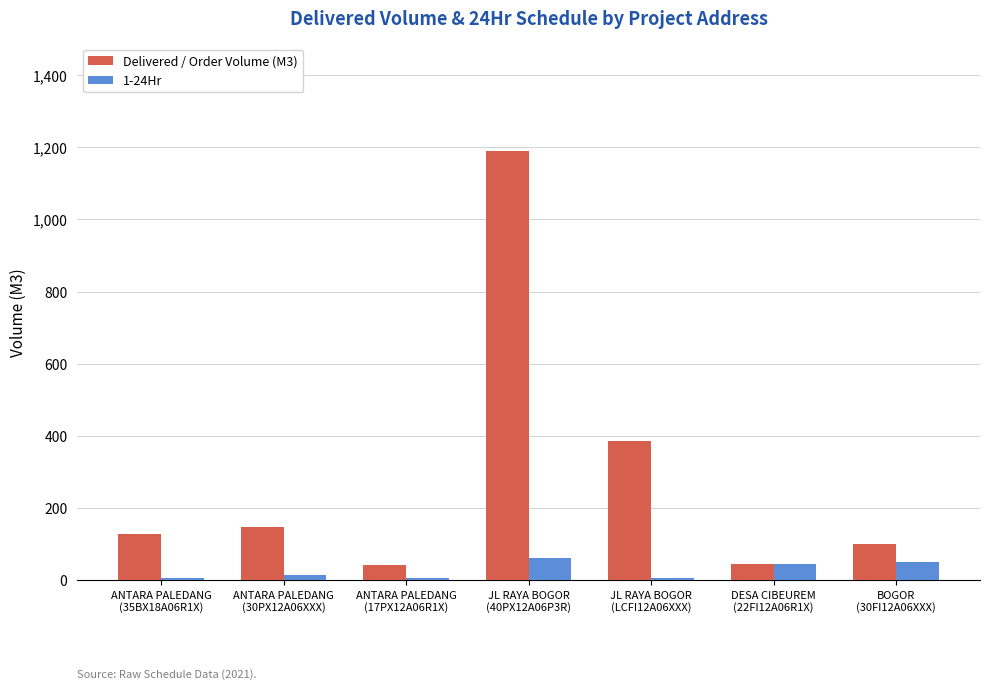

Which label corresponds to the largest value in the chart?

JL RAYA BOGOR
(40PX12A06P3R)